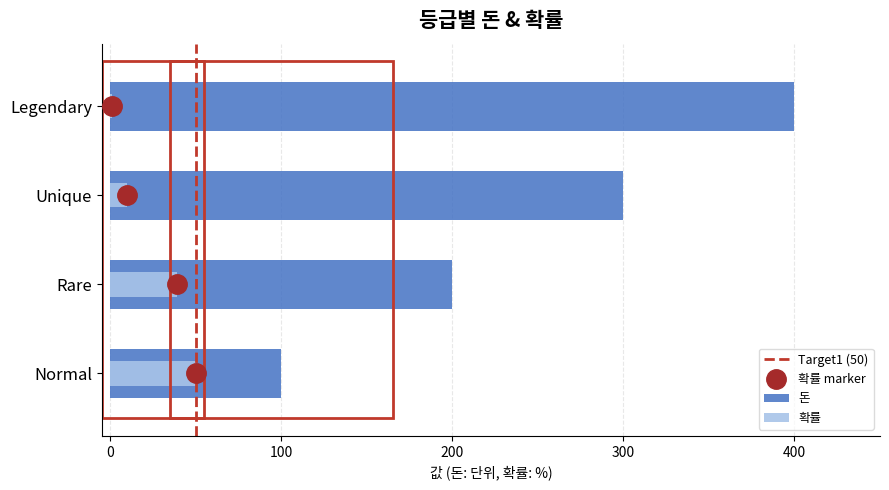

What is the sum of all 돈 values?

1000